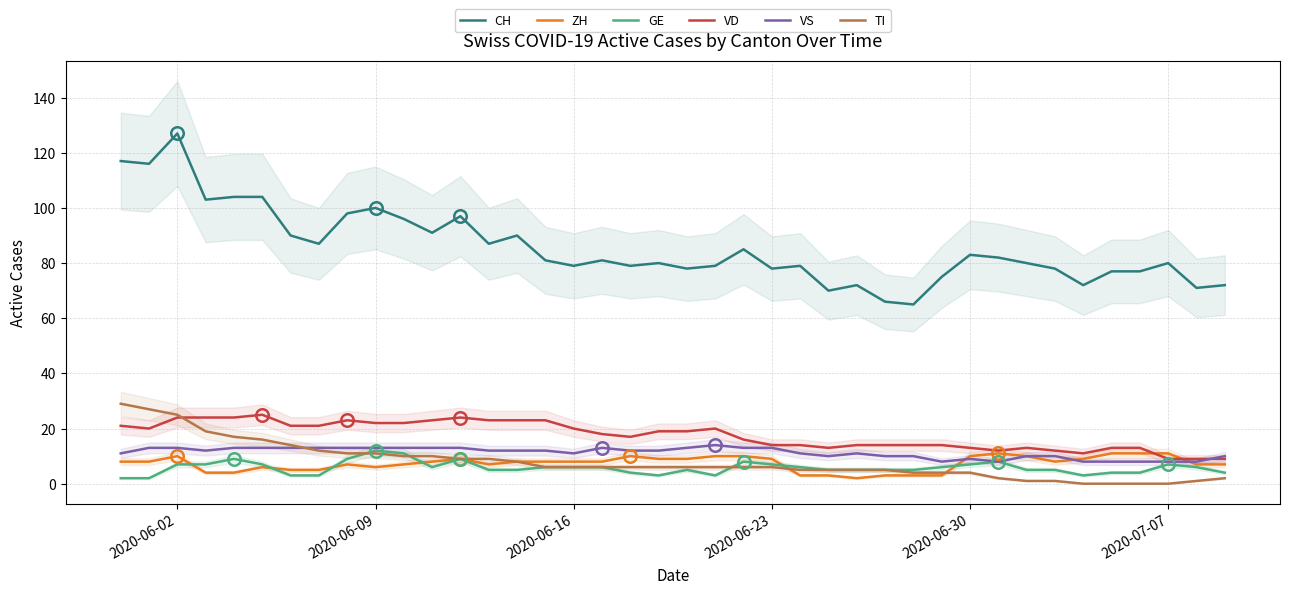

What is the highest value of the CH series?

127